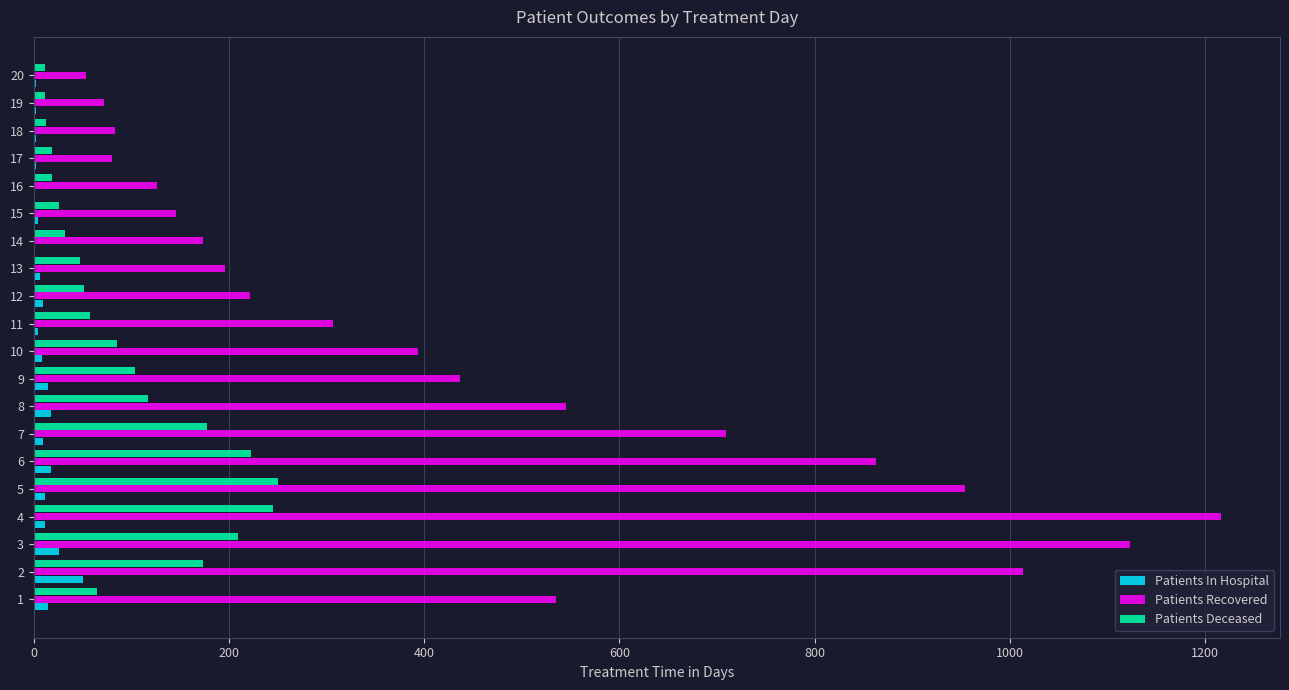

At which category is the sum across all series the highest?

4